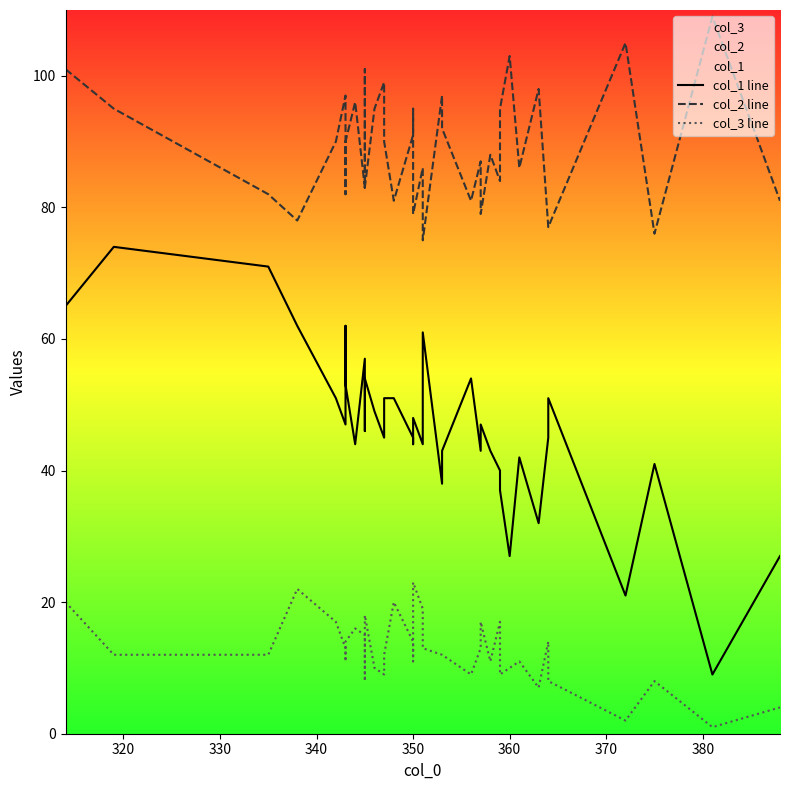

Count the number of data series in this chart.

3